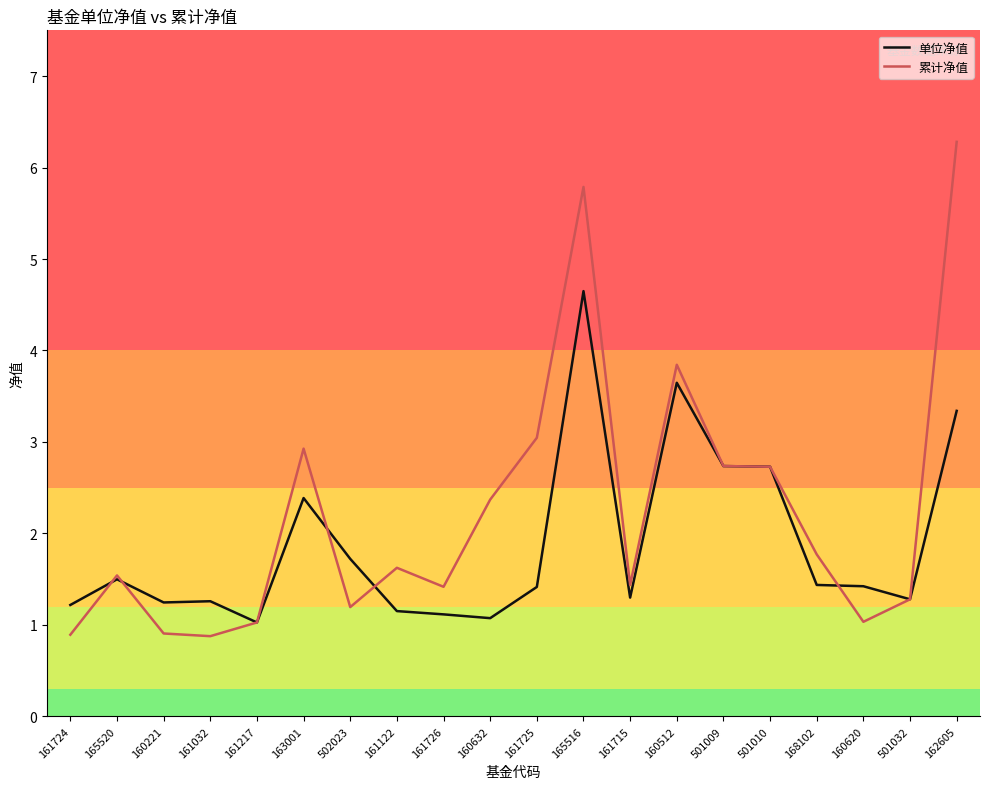

What position from the left is 160620?

18